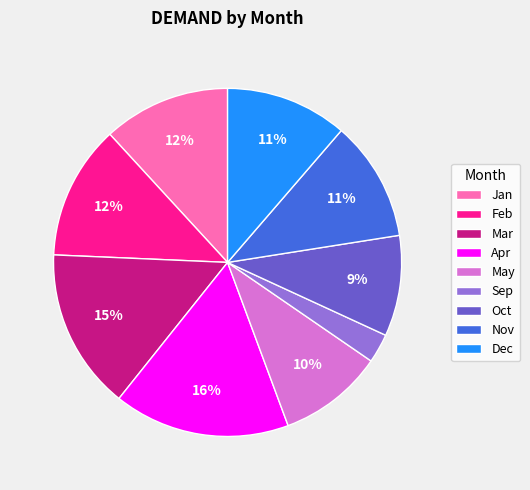

Which slice is the largest?

Apr